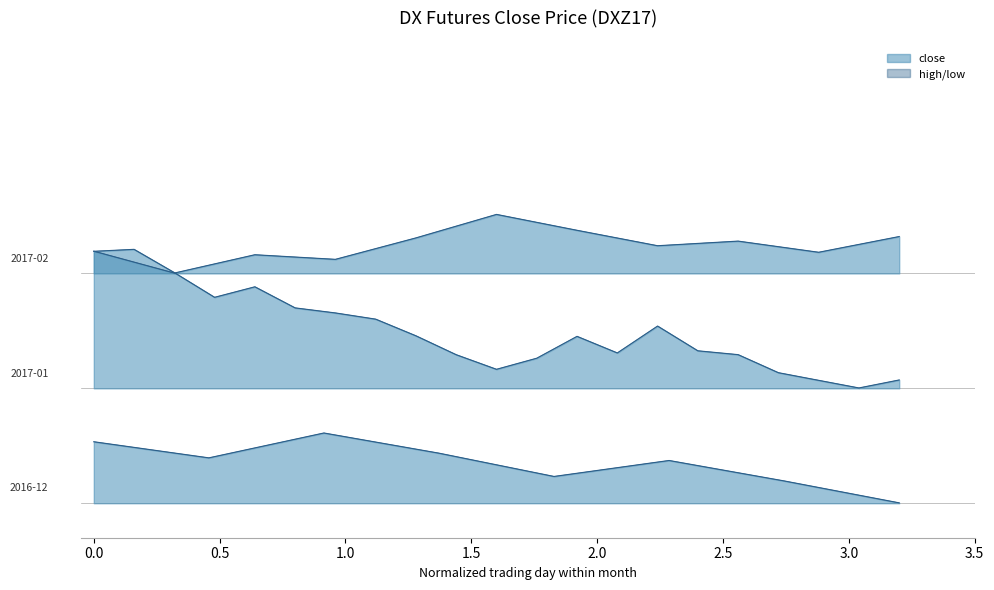

True or false: low_2016-12 and high_2016-12 intersect in this chart.

False